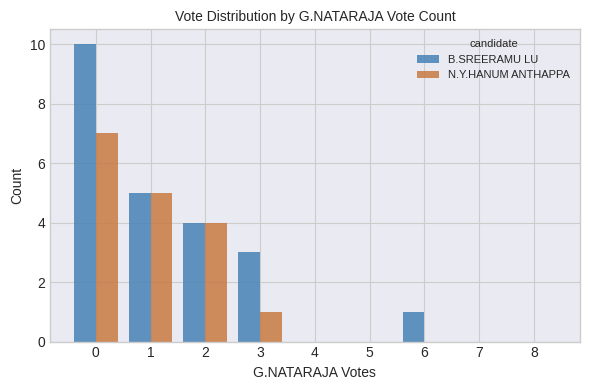

How many series are shown in this chart?

2